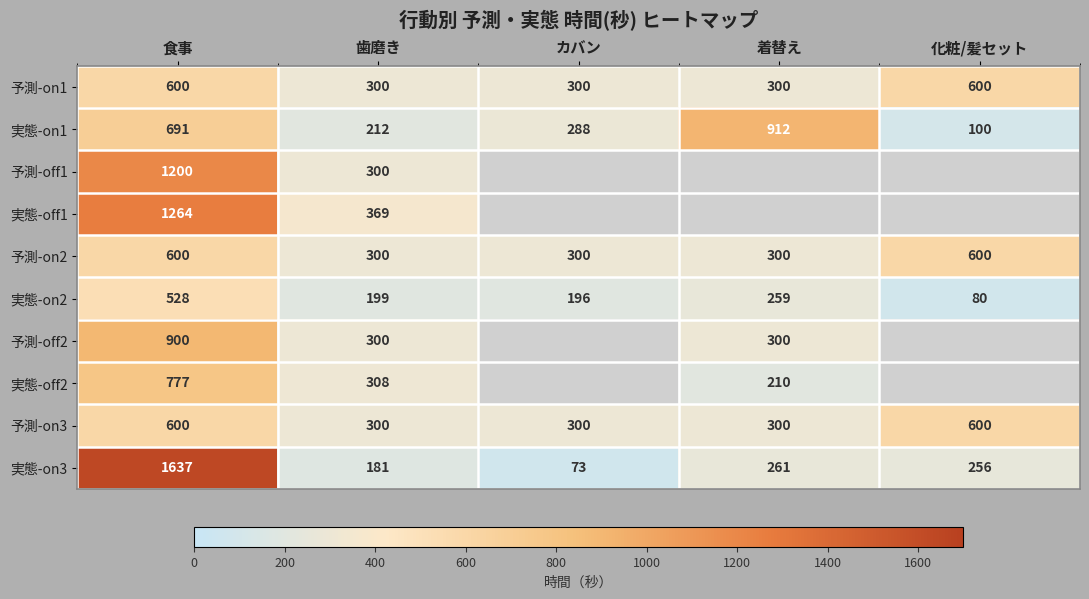

What is the difference between the 実態-off2 values at 着替え and 食事?

567